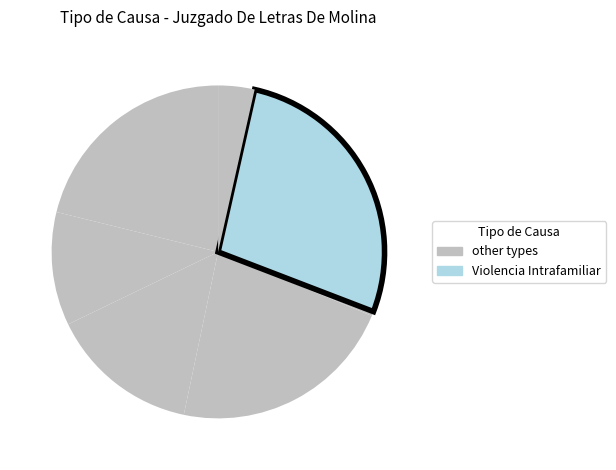

To the nearest percent, what is the average slice percentage?

14%